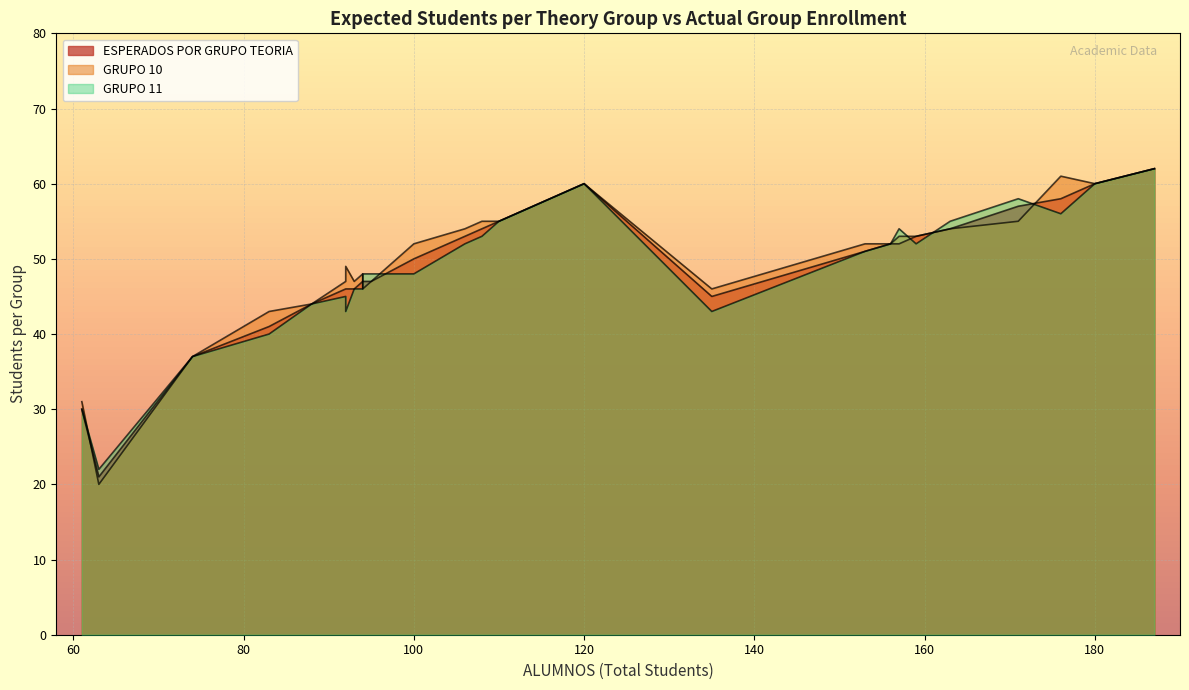

What is the difference between the second highest and minimum values in the ESPERADOS POR GRUPO TEORIA series?

39